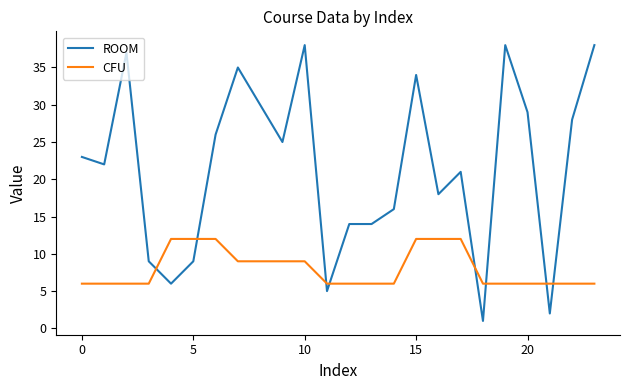

True or false: CFU and ROOM intersect in this chart.

True